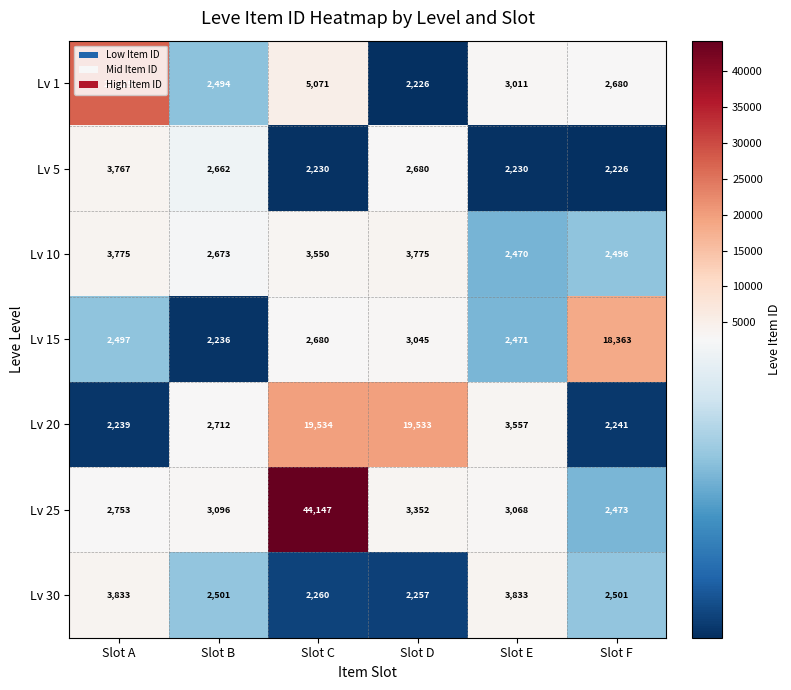

Where is Lv 25 nearest to the value 23310?

Slot D